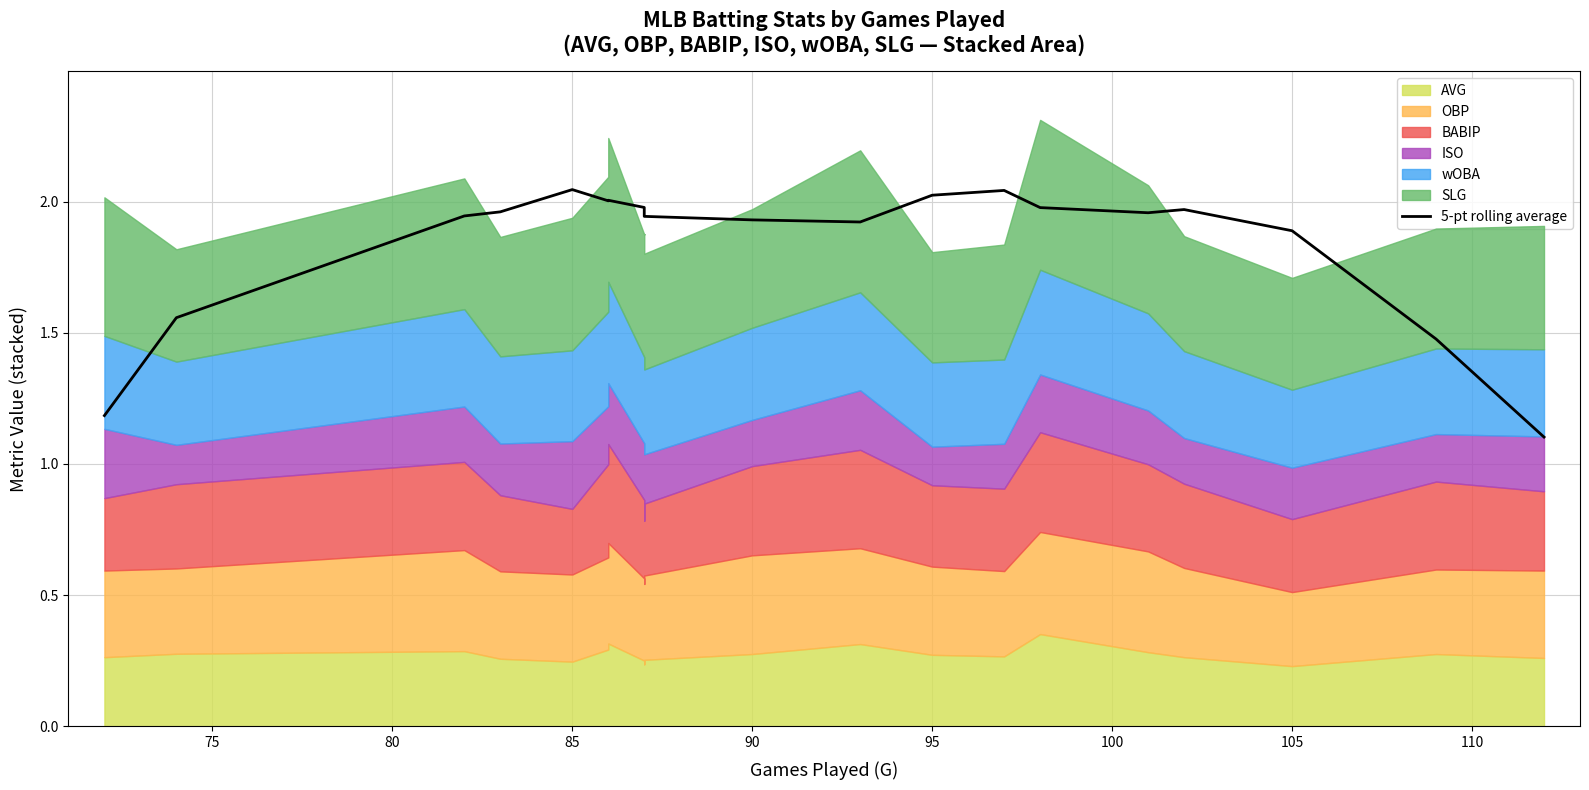

Between 100 and 95, which is larger?

100